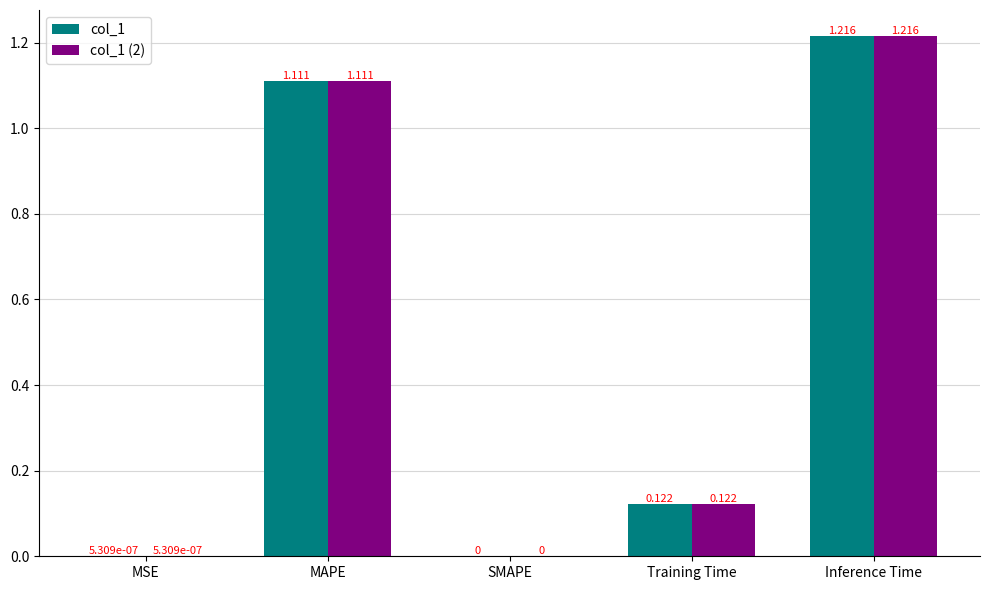

How many groups of bars are there?

5